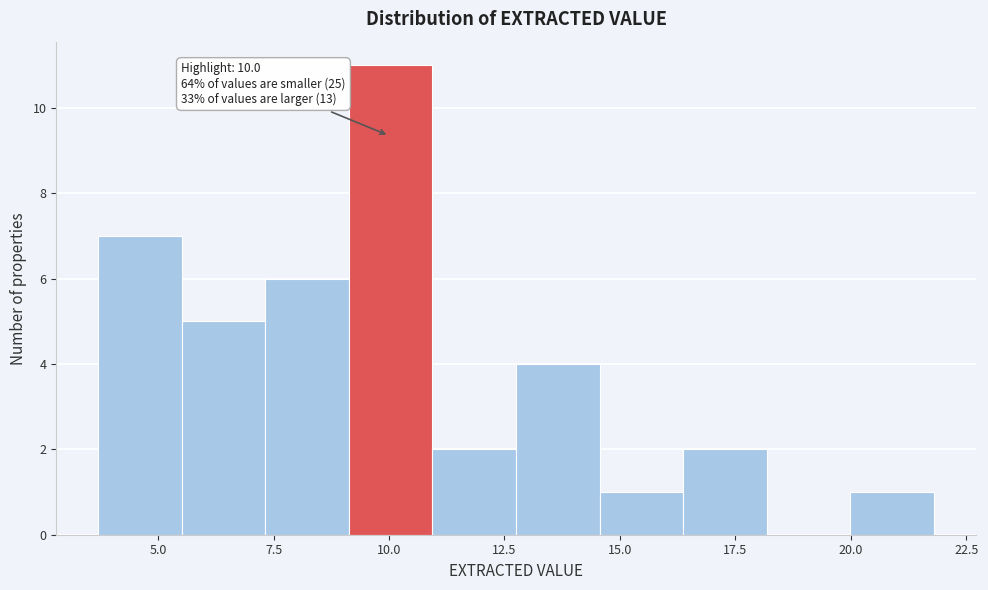

Around what value on the x-axis is the tallest bar? Give the approximate position of its centre, as read against the axis.

10.0